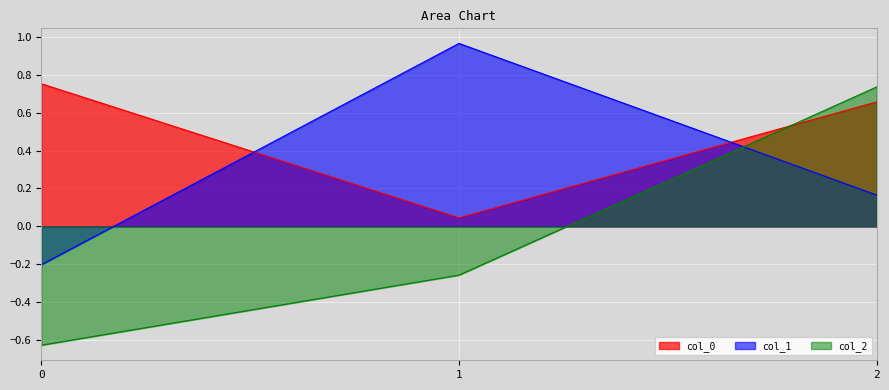

Is the value of col_2 at 0 greater than the value of col_0 at 2?

No